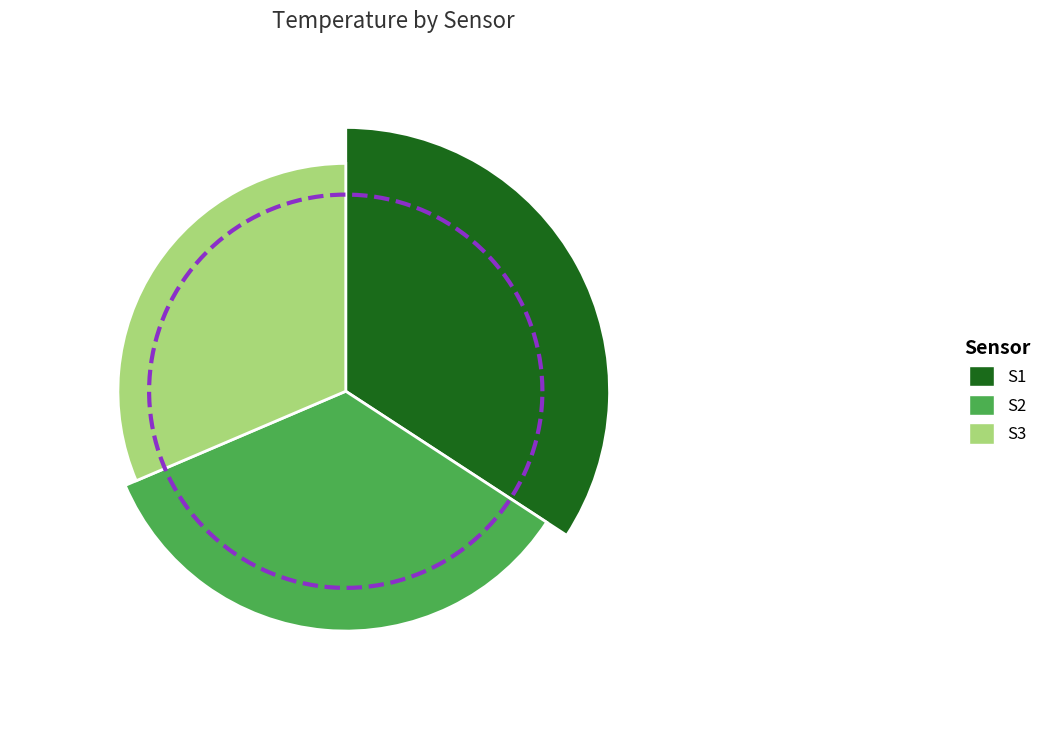

What is the total percentage of S1 and S2?

68.6%